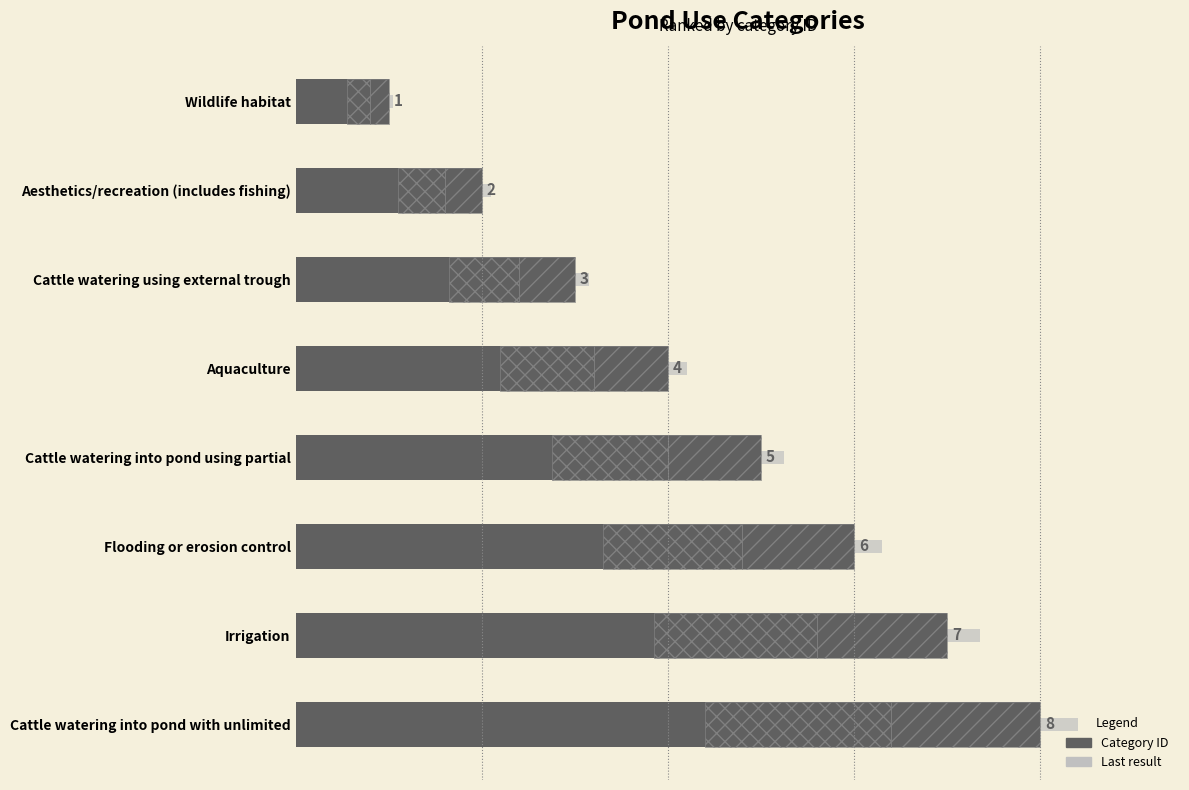

How many data points in Category ID are less than 5?

4